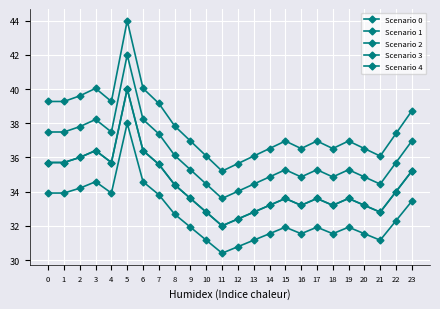

At how many categories does at least one series exceed 41?

1